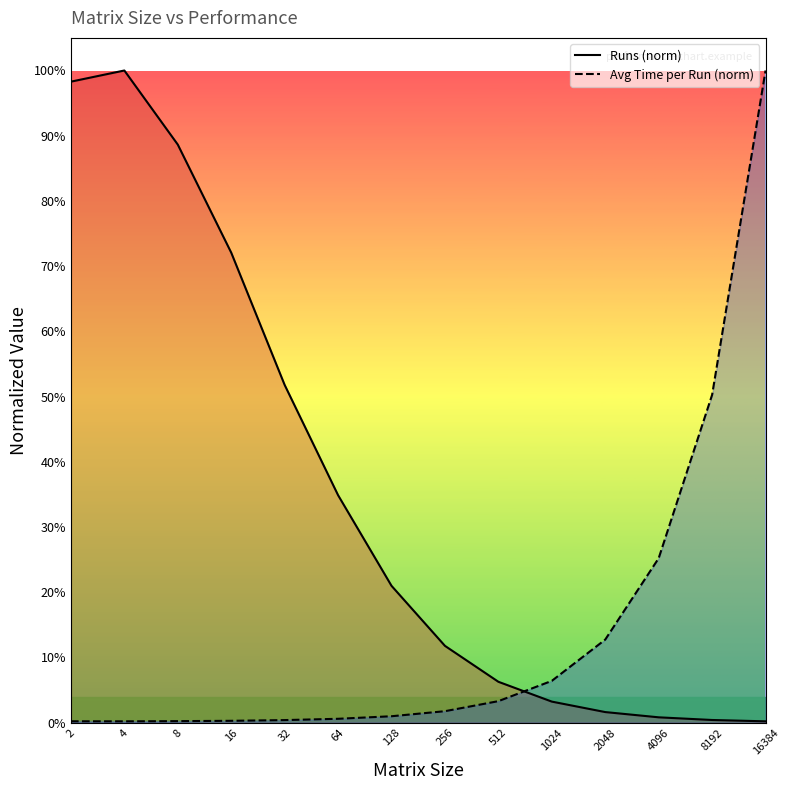

What is the difference between the highest and lowest values at 4096?

0.2